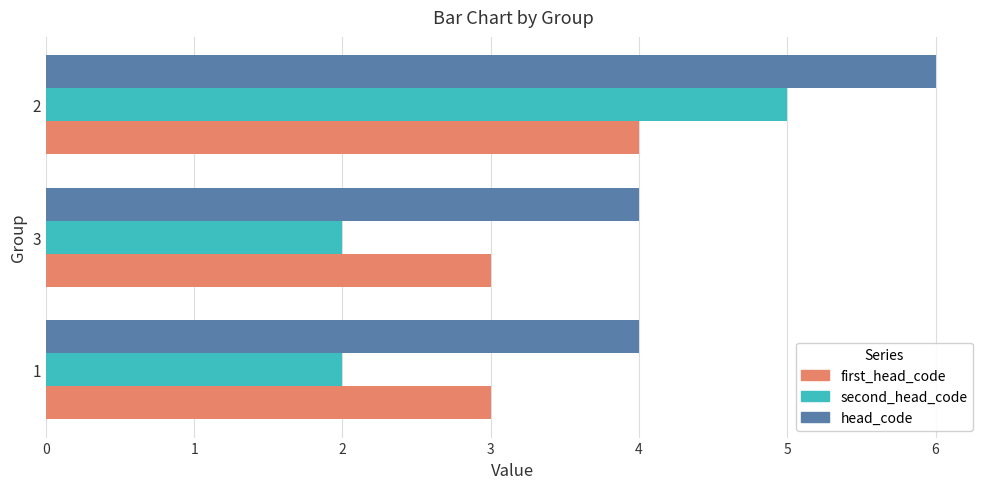

How many categories are shown in the chart?

3